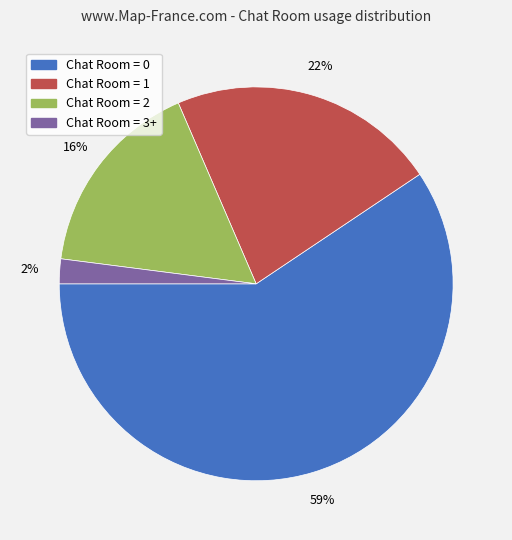

Do Chat Room = 2 and Chat Room = 3+ together represent more than half of the pie?

No